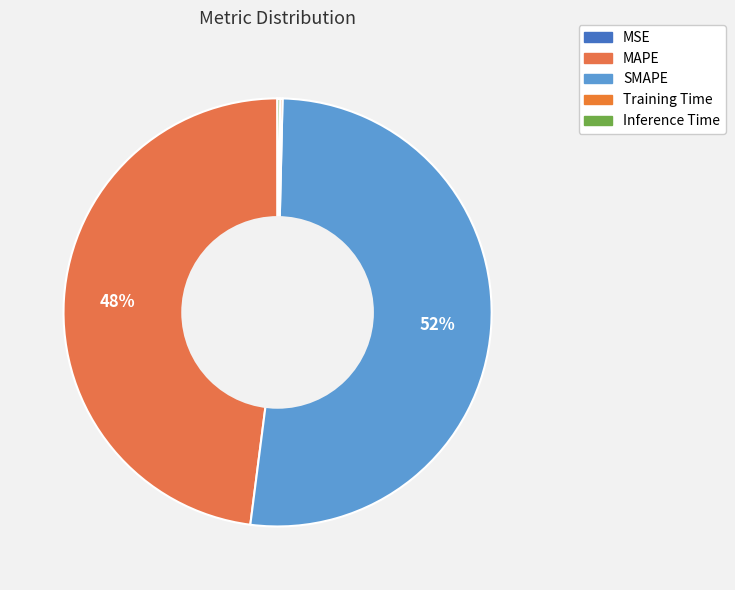

Between MSE and SMAPE, which is larger?

SMAPE